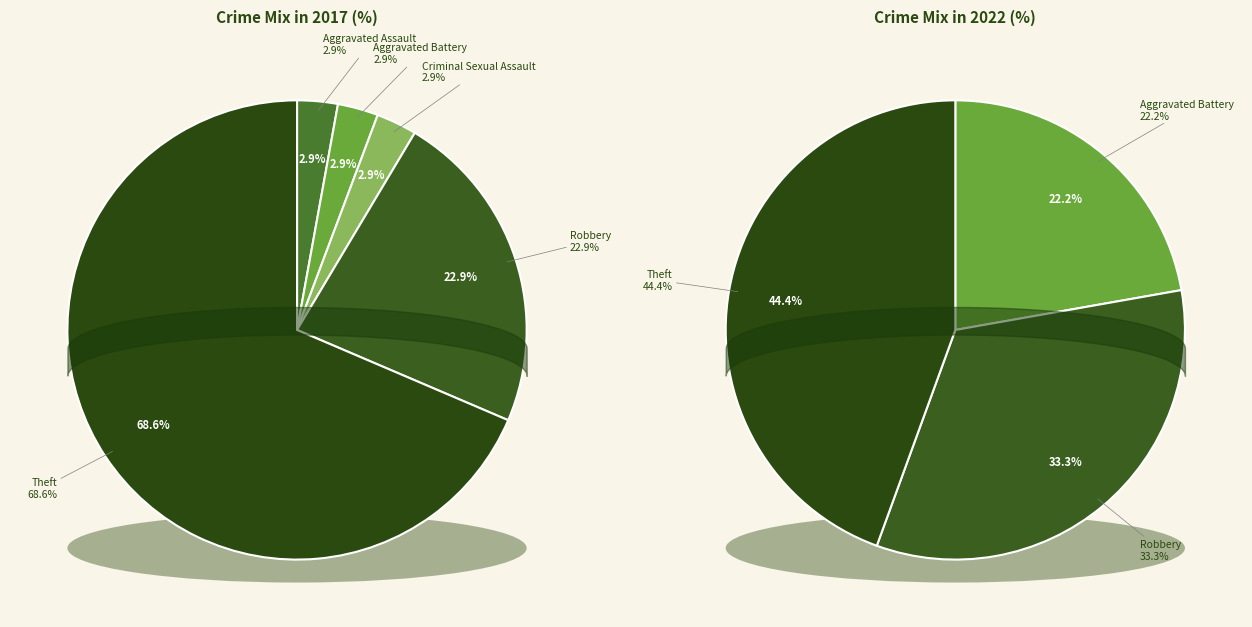

To the nearest percent, what percentage of the pie is Aggravated Battery?

22%